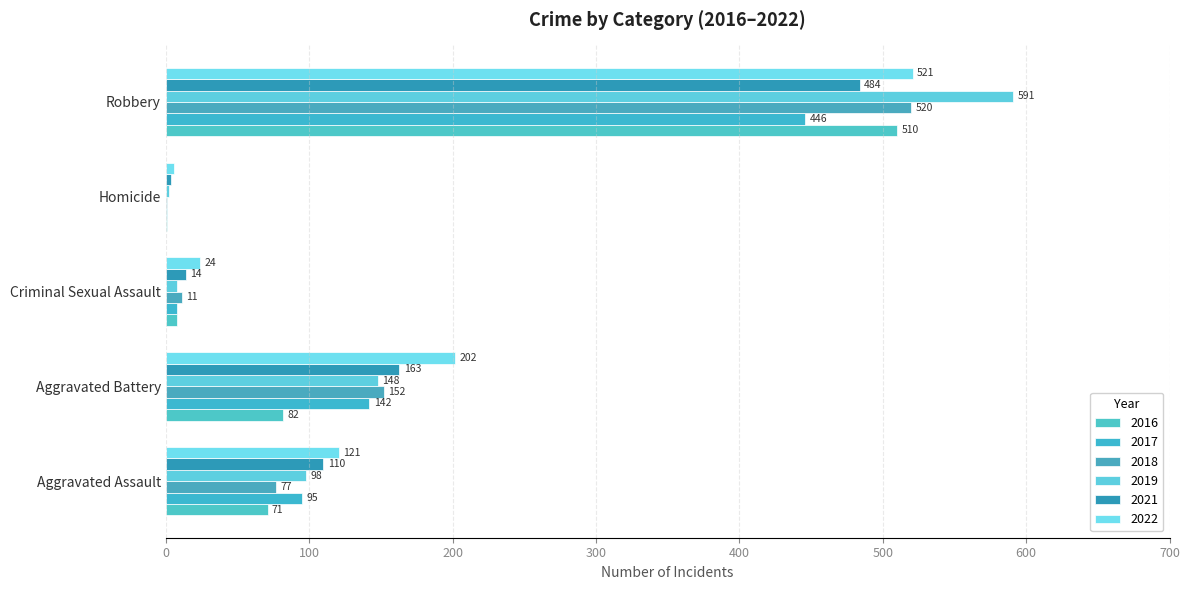

What is the sum of all 2017 values?

692